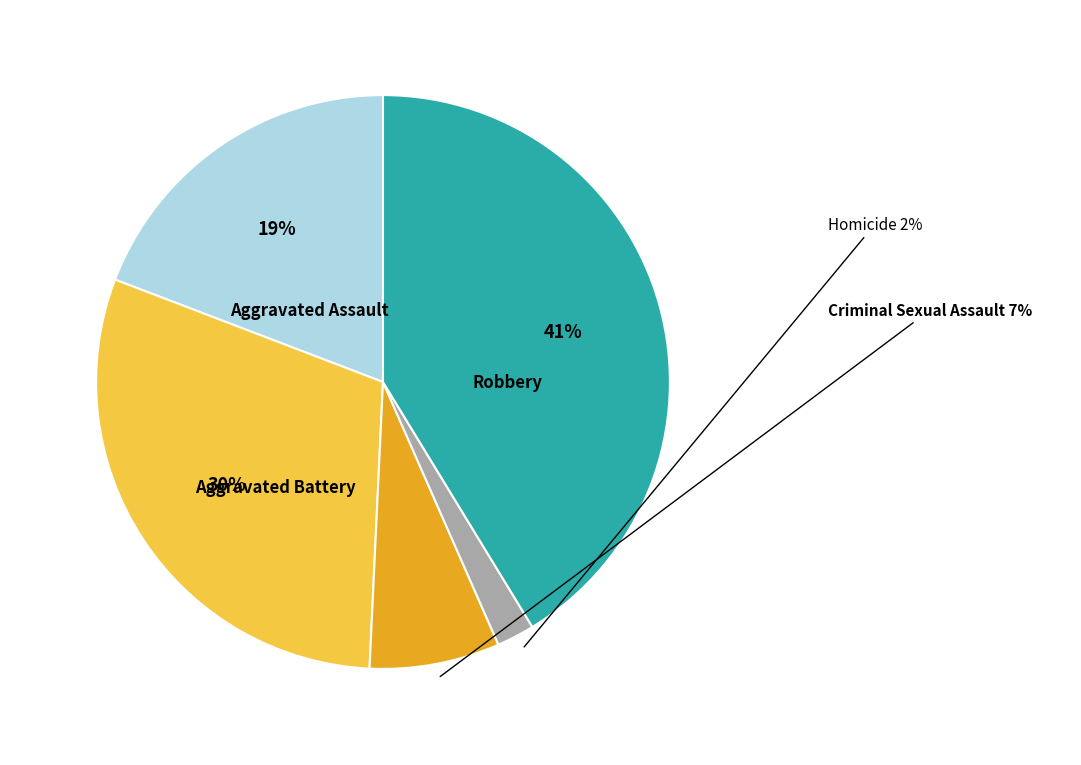

How many slices are in this pie chart?

5